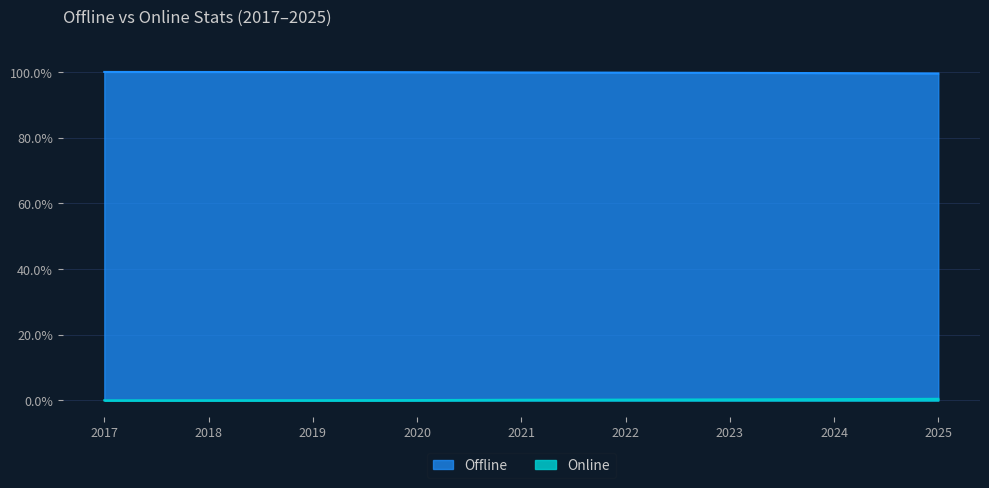

Is it true that Offline equals 100.0 at 2017?

True